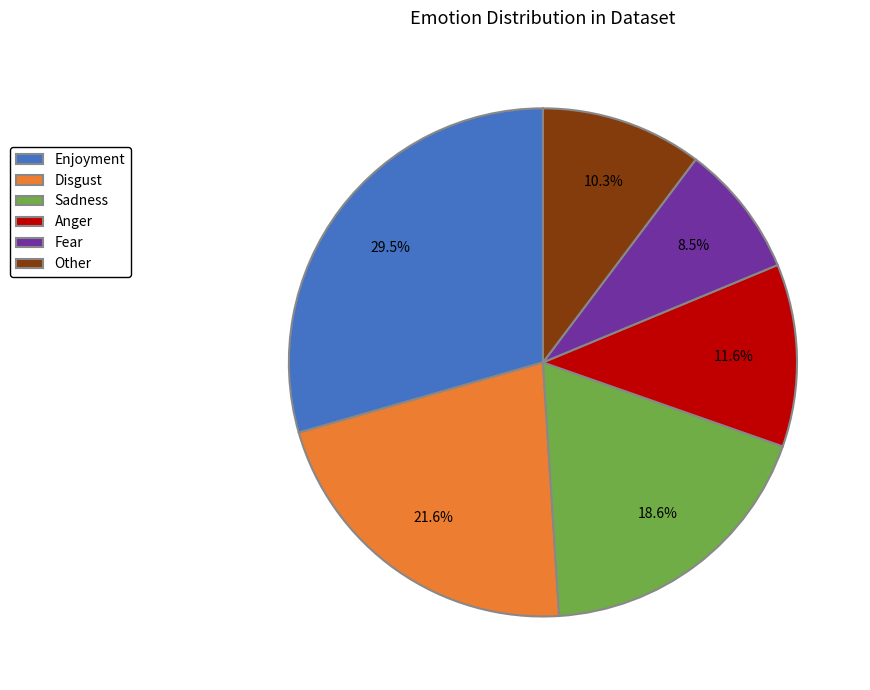

Which slice is the smallest?

Fear